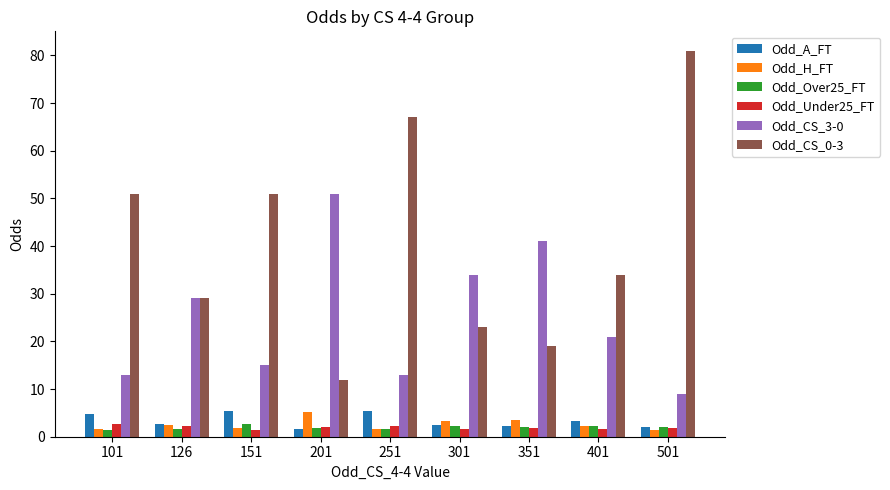

Is it true that Odd_H_FT equals 2.5 at 126?

True